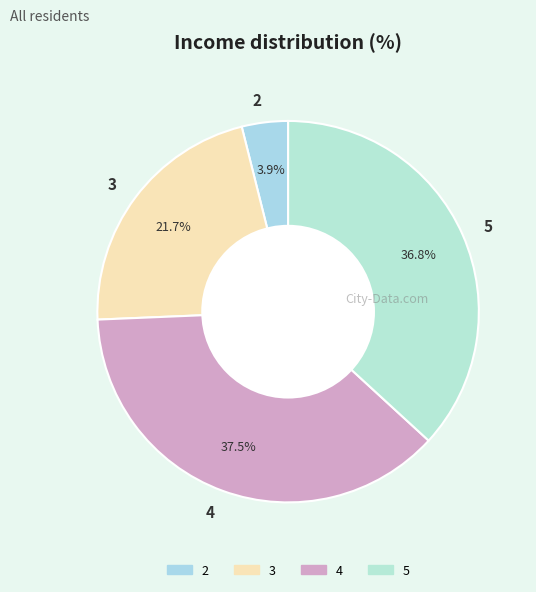

To the nearest percent, what portion does 5 represent?

37%